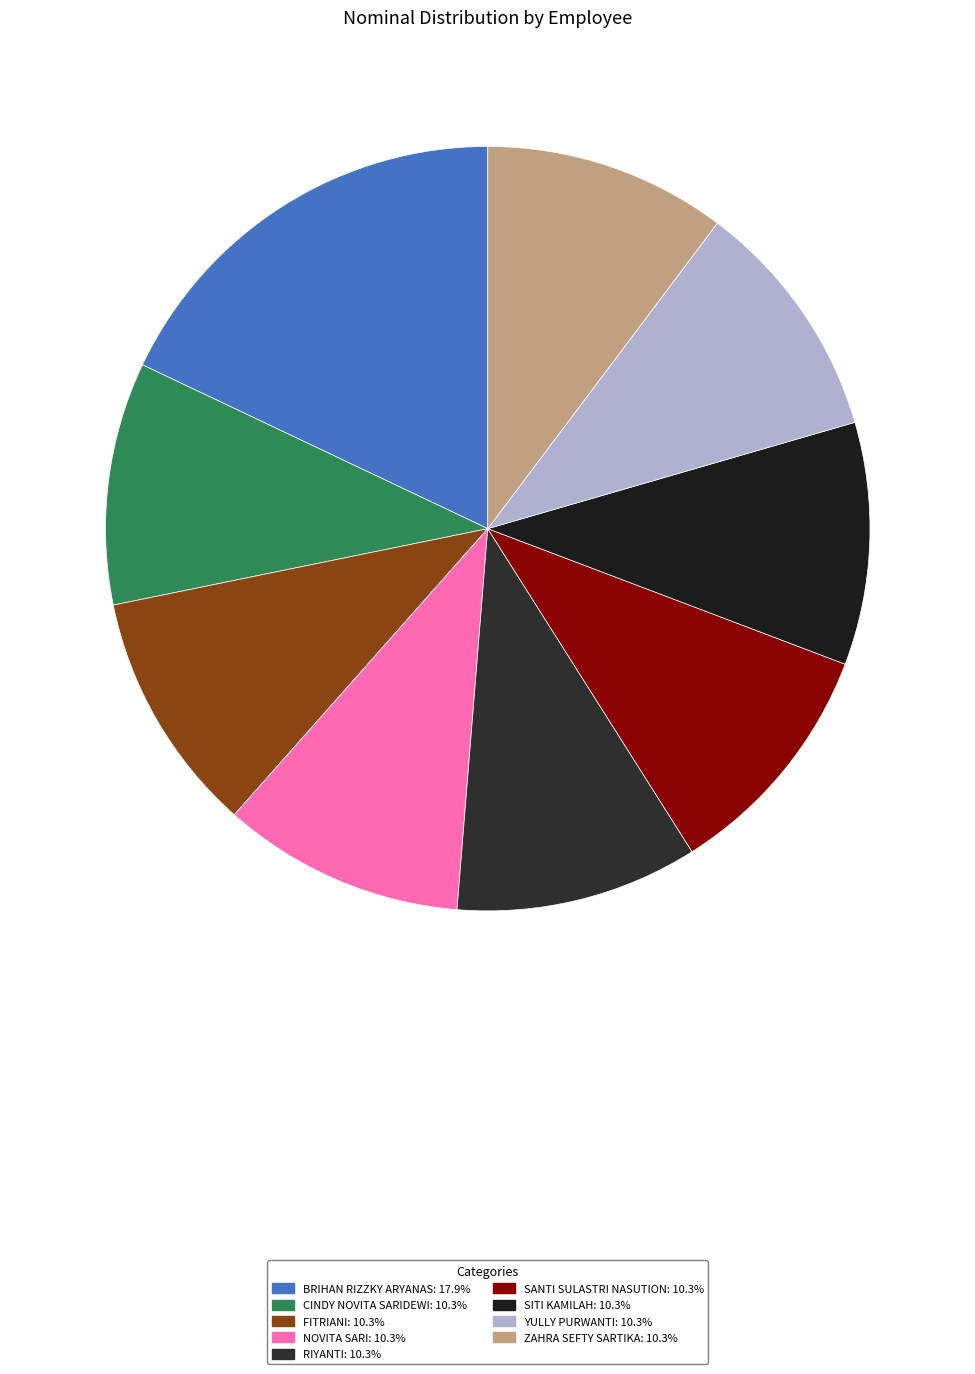

What percentage do NOVITA SARI and ZAHRA SEFTY SARTIKA together represent?

20.5%